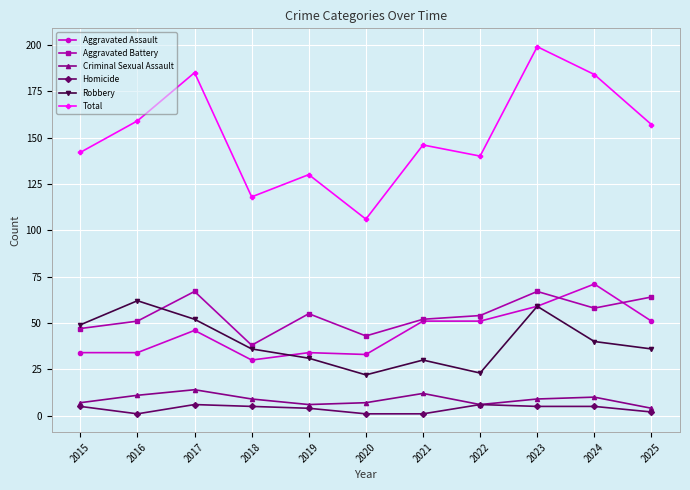

What is the spread (max minus min) of values at 2018?

113